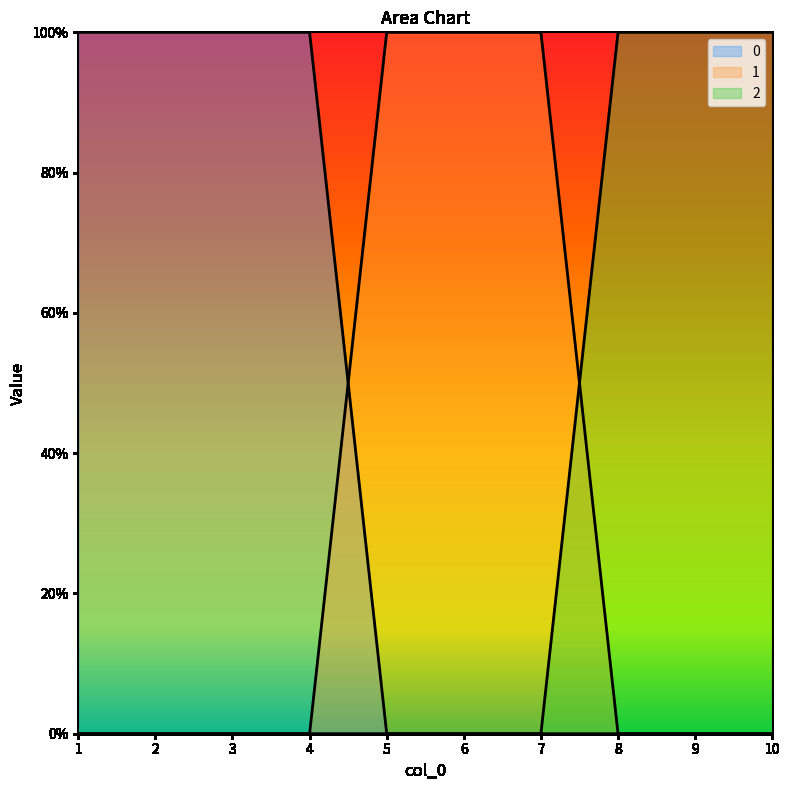

The 0 series shows 0 at 6. True or false?

True